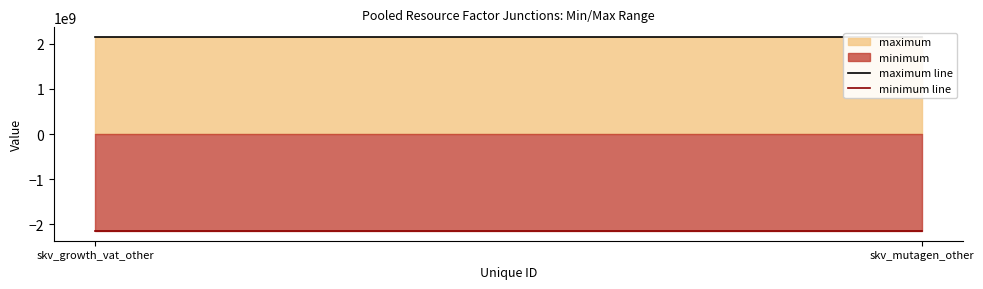

Is the value of minimum line at skv_mutagen_other greater than the value of maximum line at skv_growth_vat_other?

No